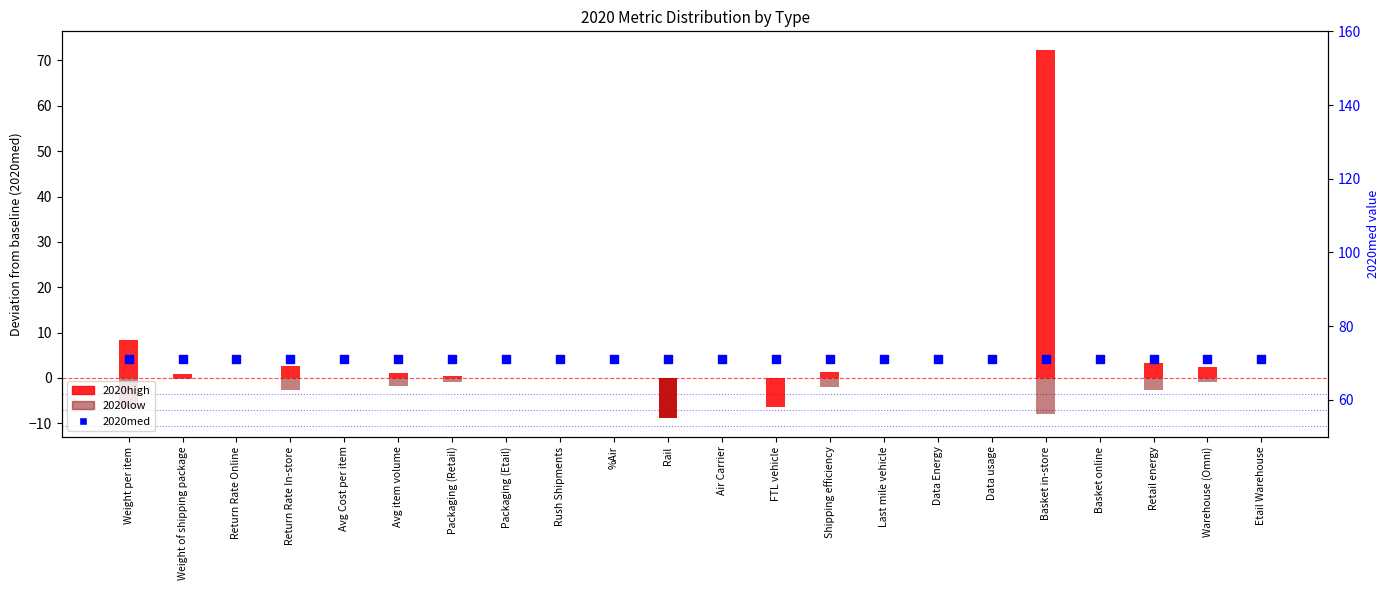

Which series reaches the maximum Y coordinate?

2020high